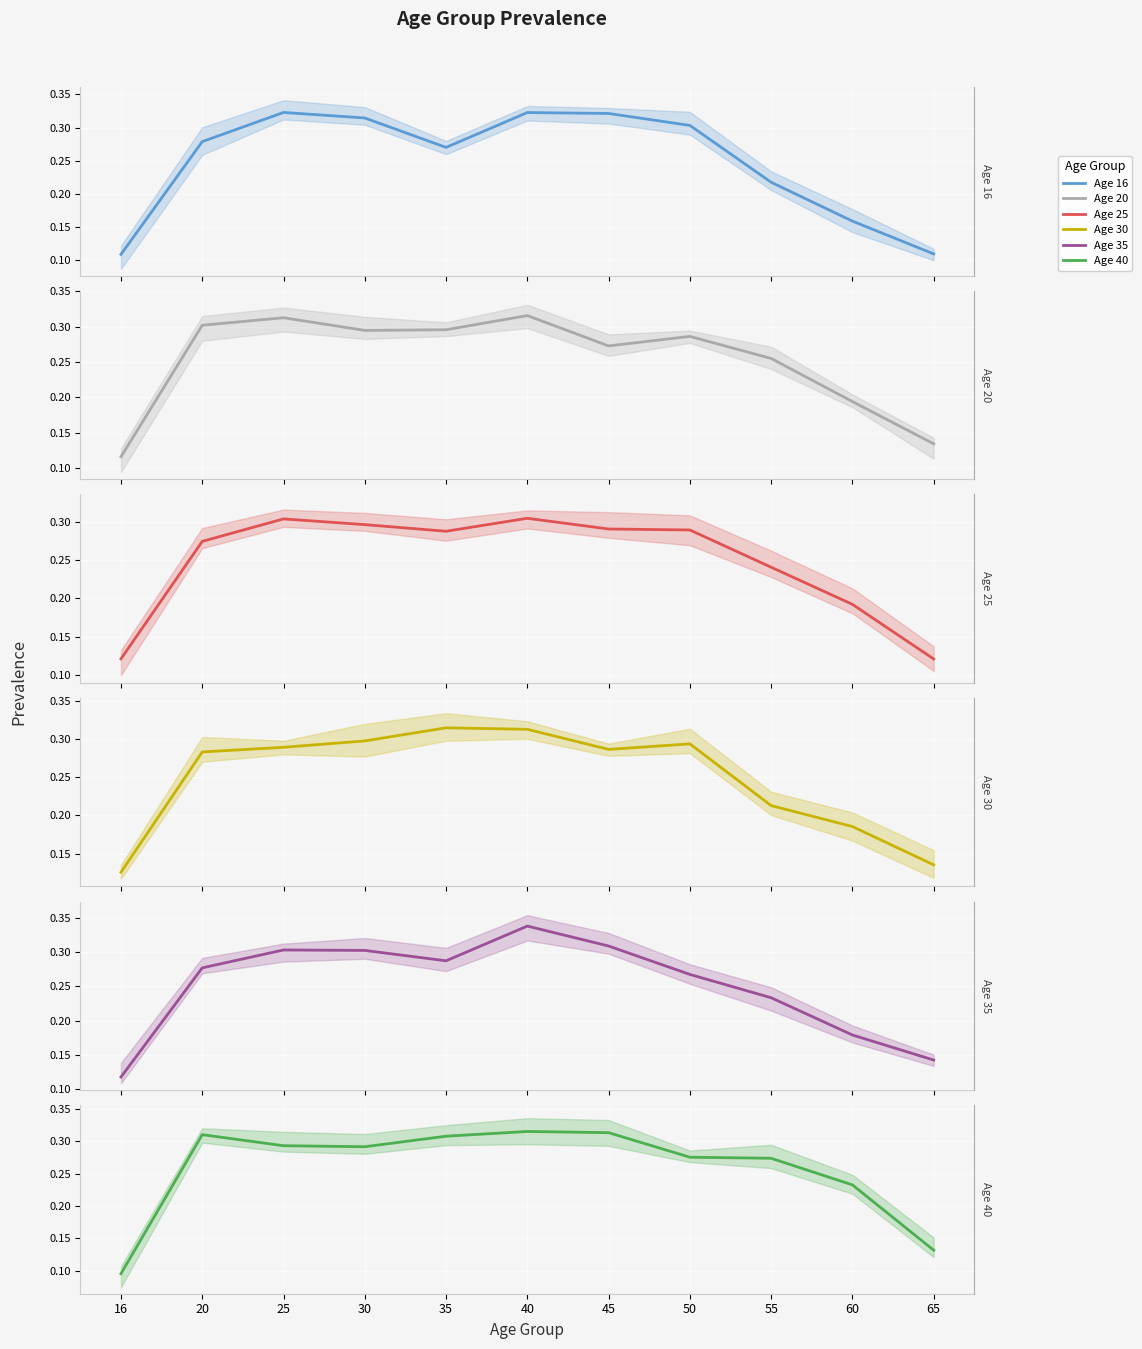

Count the number of data series in this chart.

6